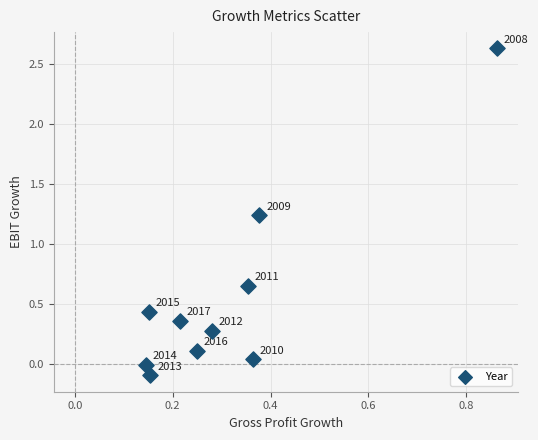

What is the average Y value?

0.6